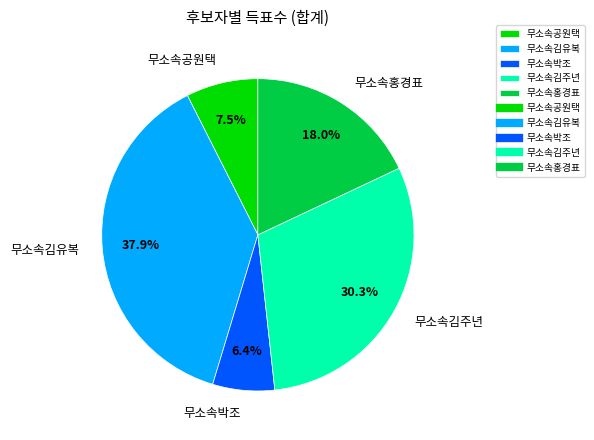

Approximately how many times larger is the value at 무소속홍경표 compared to 무소속김유복?

0.5